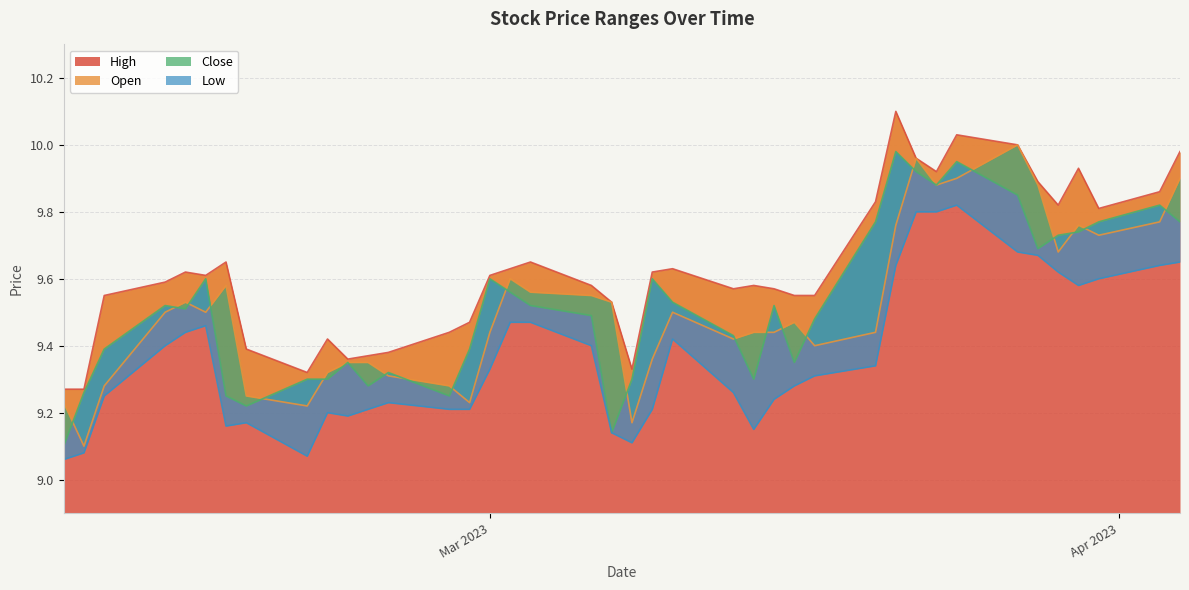

How many interior local valleys does the High series have?

8